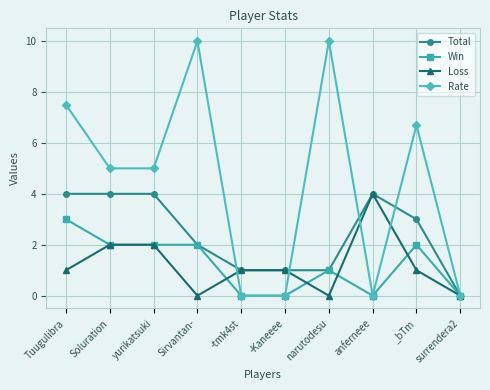

At which category is the sum across all series the highest?

Tuugulibra